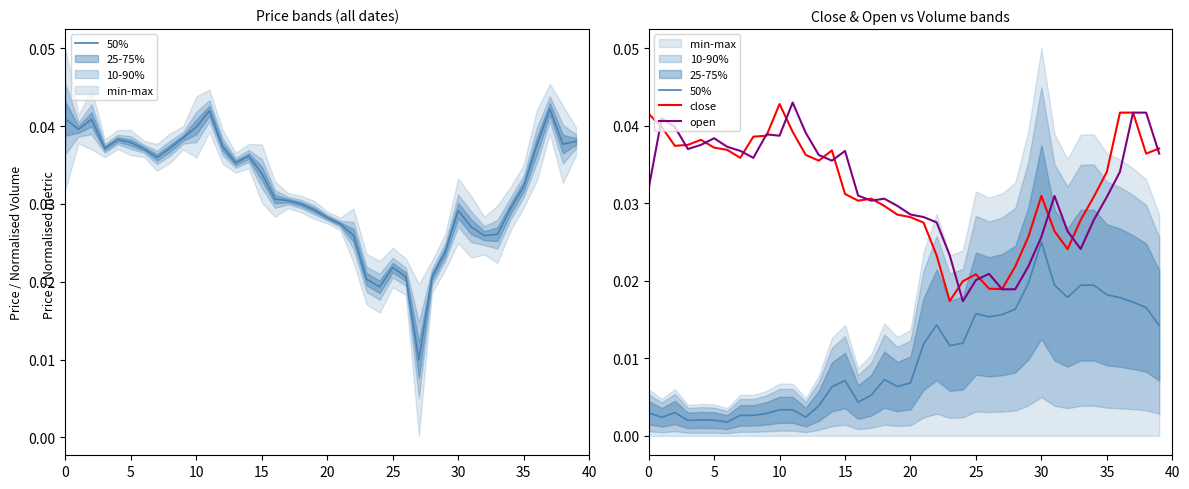

The value of close at 24 is 0.0. True or false?

True